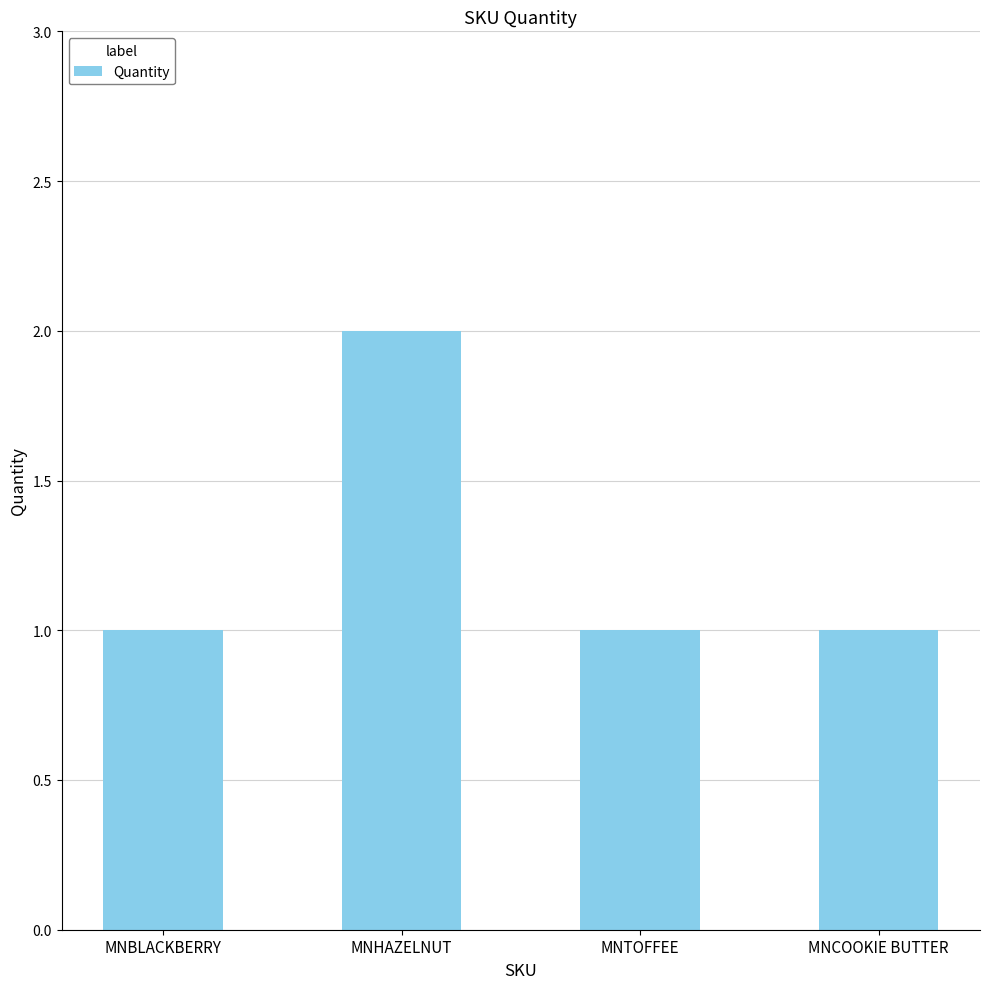

Reading right to left, transcribe all the data shown in this chart.

1	1	2	1